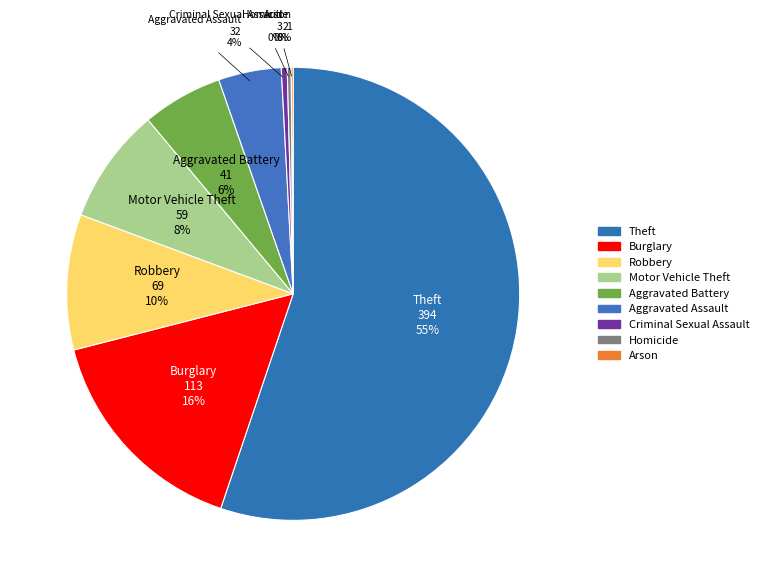

How many slices are in this pie chart?

9